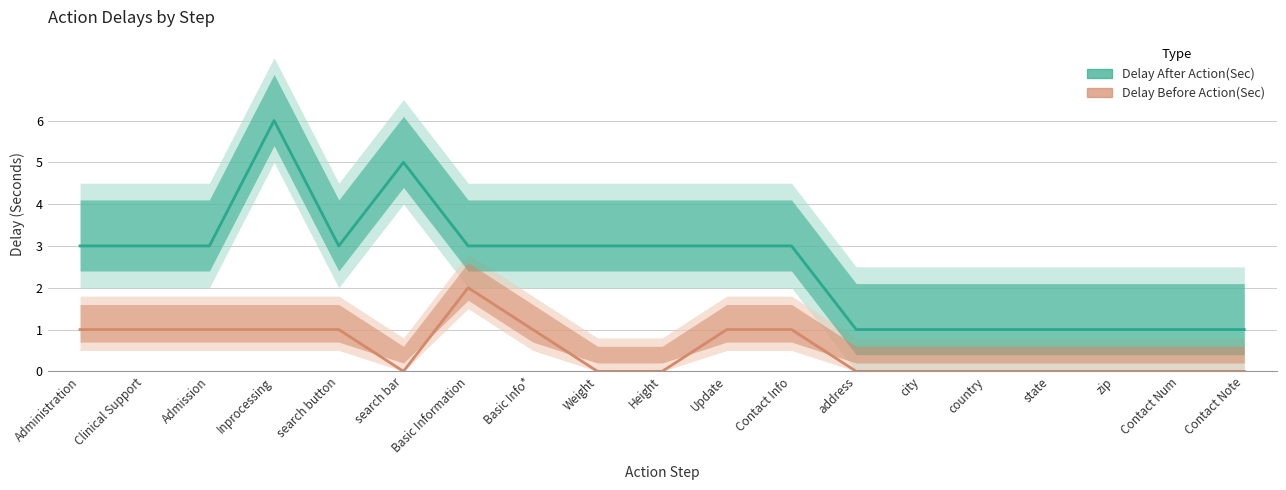

Reading left to right, list all the values displayed in this chart.

Delay After Action(Sec): 3	3	3	6	3	5	3	3	3	3	3	3	1	1	1	1	1	1	1
Delay Before Action(Sec): 1	1	1	1	1	0	2	1	0	0	1	1	0	0	0	0	0	0	0